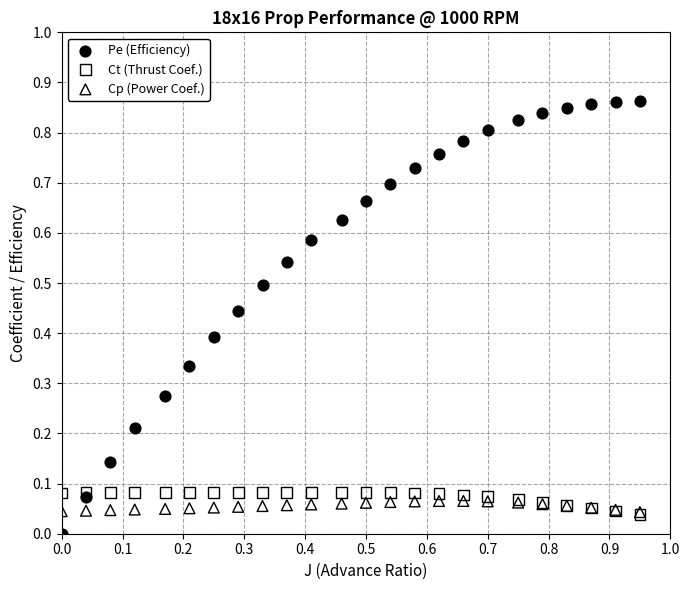

What are all the series names shown in the legend?

Pe (Efficiency), Ct (Thrust Coef.), Cp (Power Coef.)